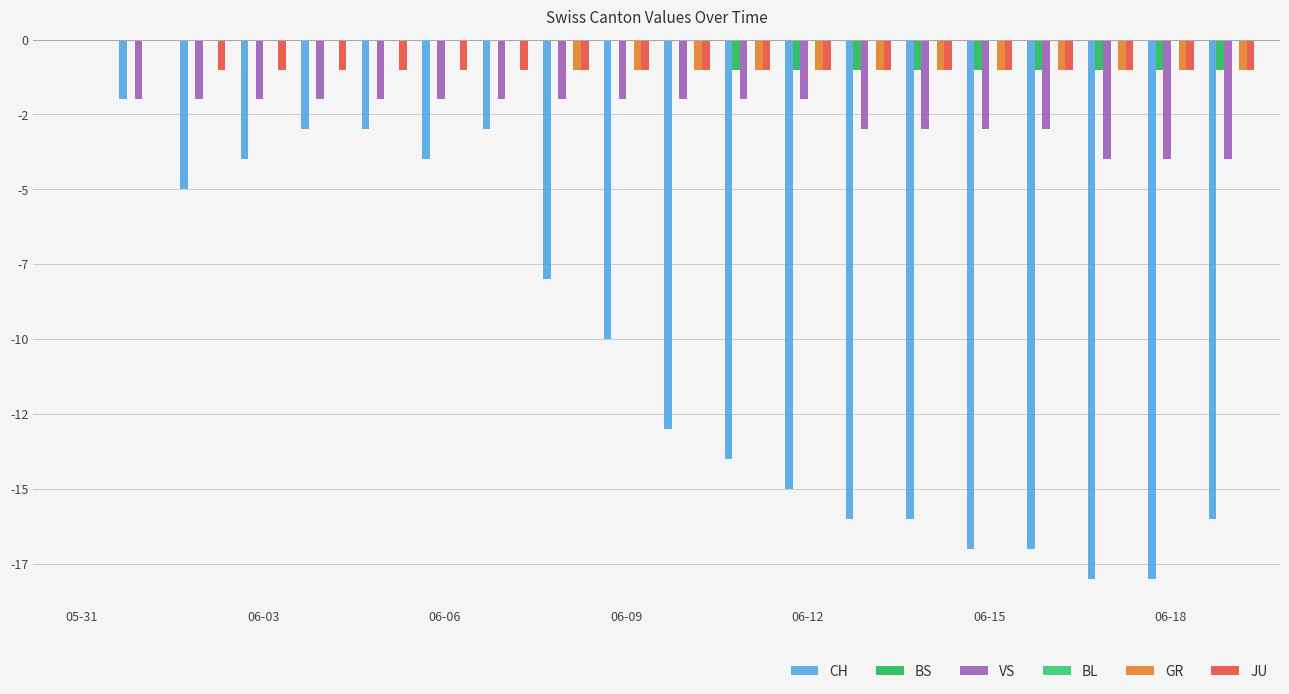

Does the chart contain stacked bars?

No